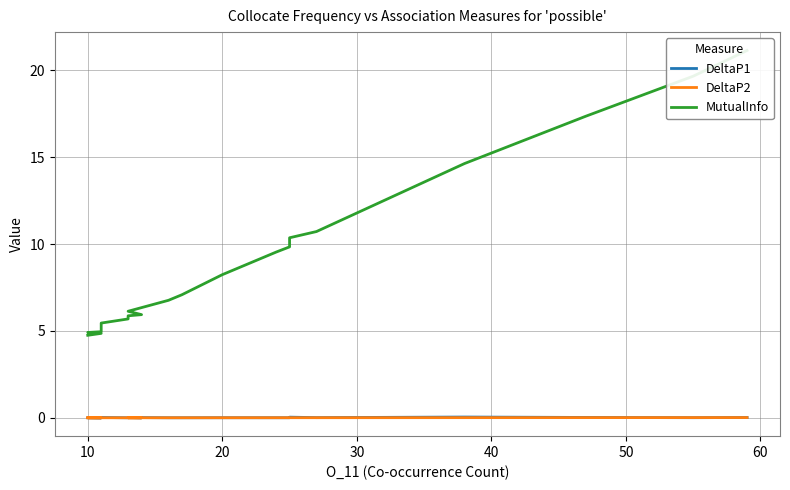

Is it true that DeltaP1 equals 0.0 at 20?

False